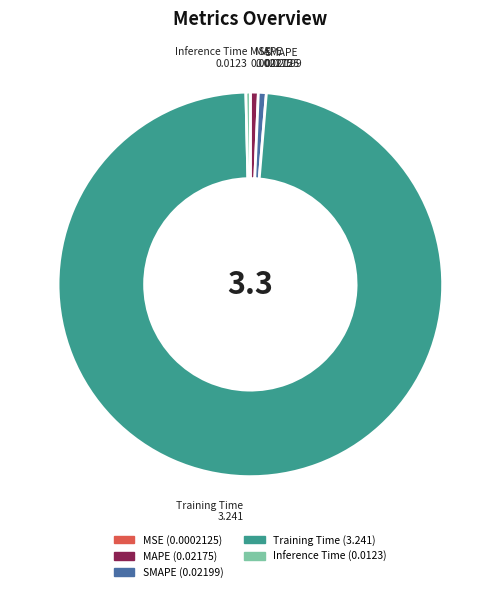

What is the majority slice?

Training Time